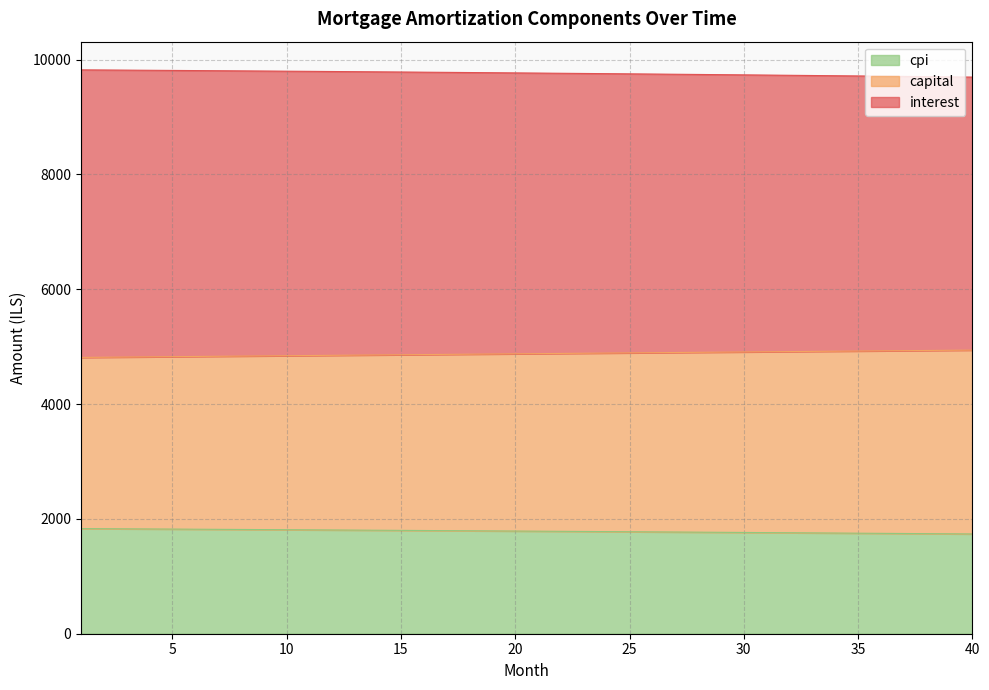

What is the greatest value displayed?

9822.0